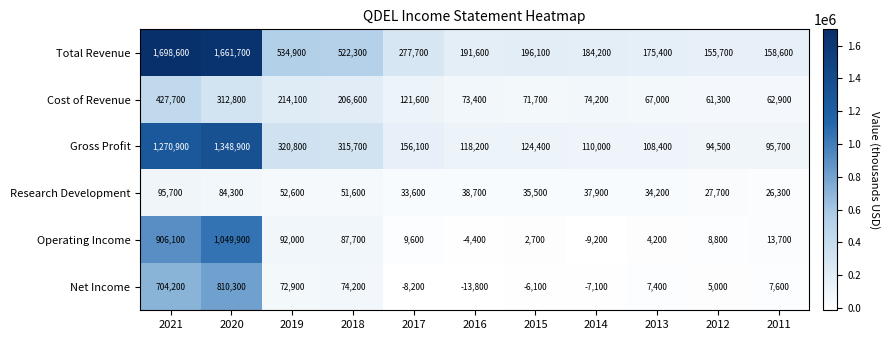

How many series are shown in this chart?

6